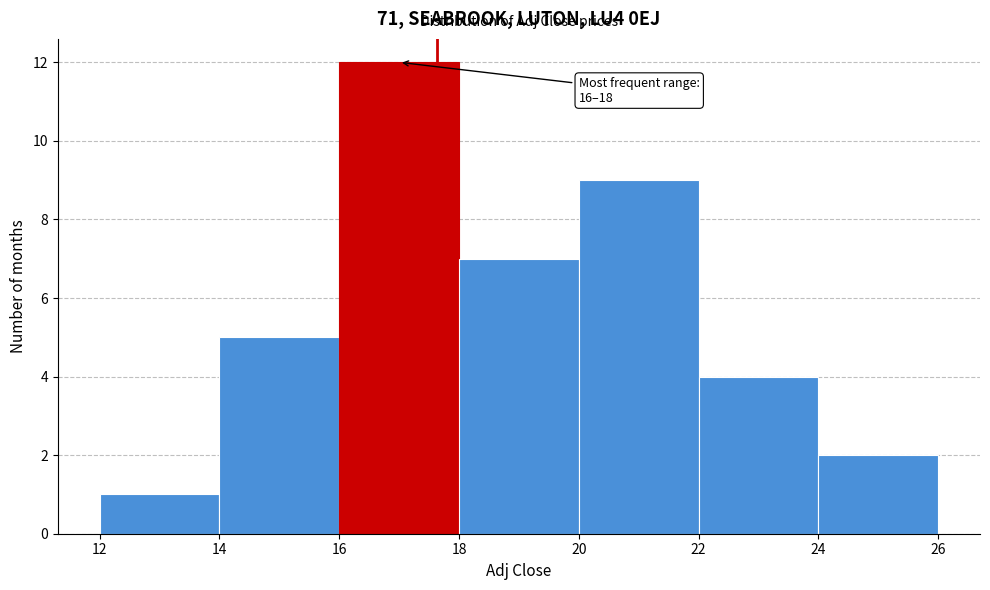

Over which range of the x-axis is the bar tallest?

16 to 18